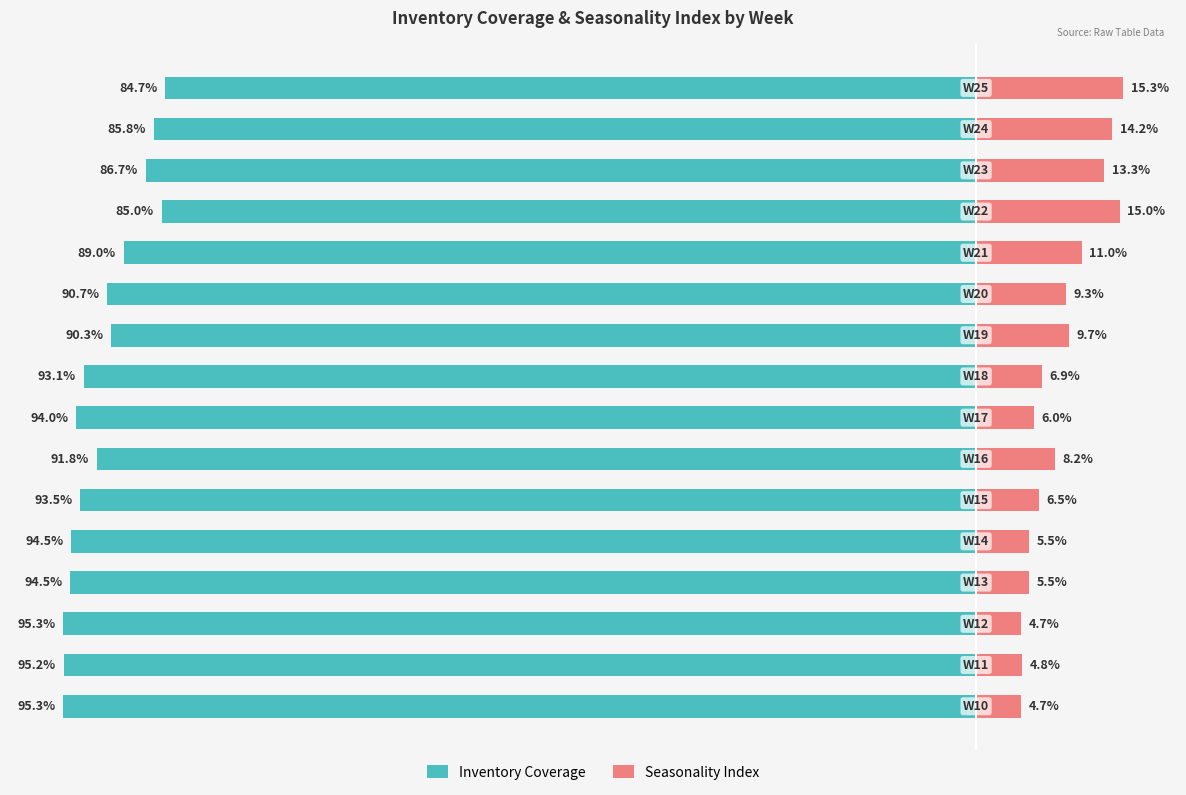

What are all the series names shown in the legend?

Inventory Coverage, Seasonality Index